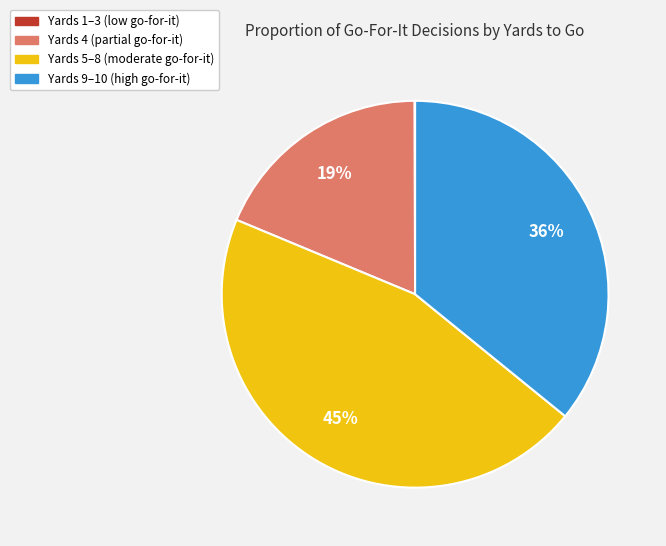

Do Yards 9–10 (high go-for-it) and Yards 4 (partial go-for-it) together represent more than half of the pie?

Yes